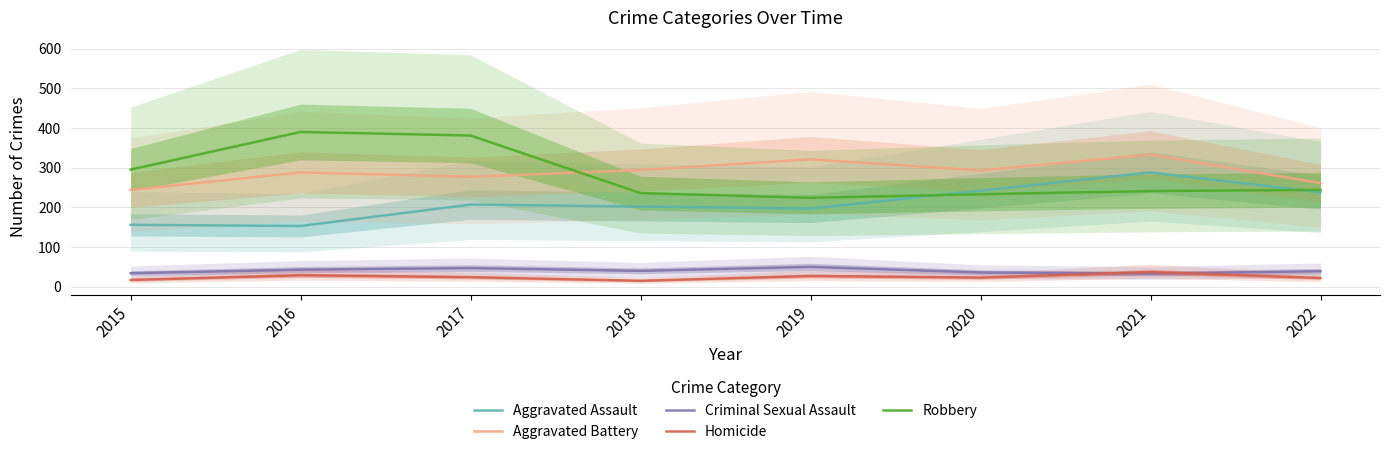

True or false: Aggravated Assault and Homicide cross at least once.

False